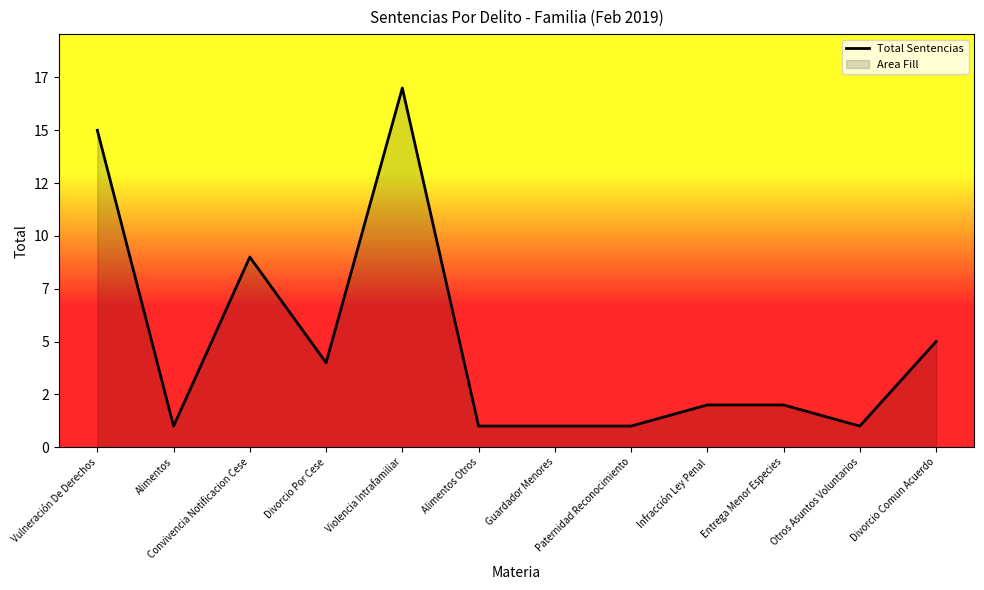

True or false: the data shows 4 at Divorcio Por Cese.

True